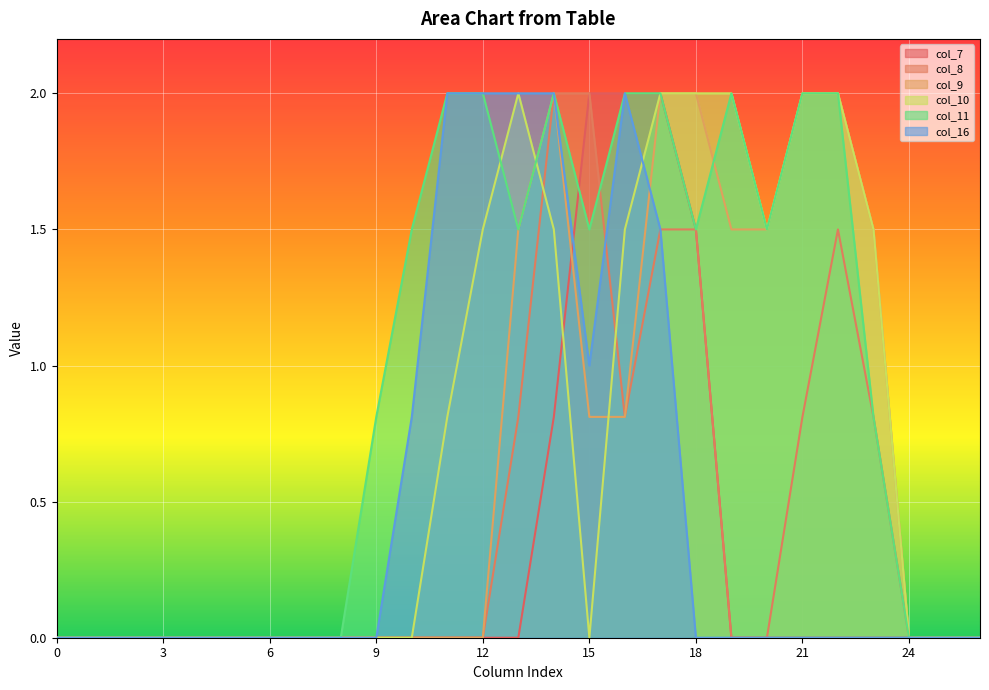

Which has a higher value, 17 or 24?

17